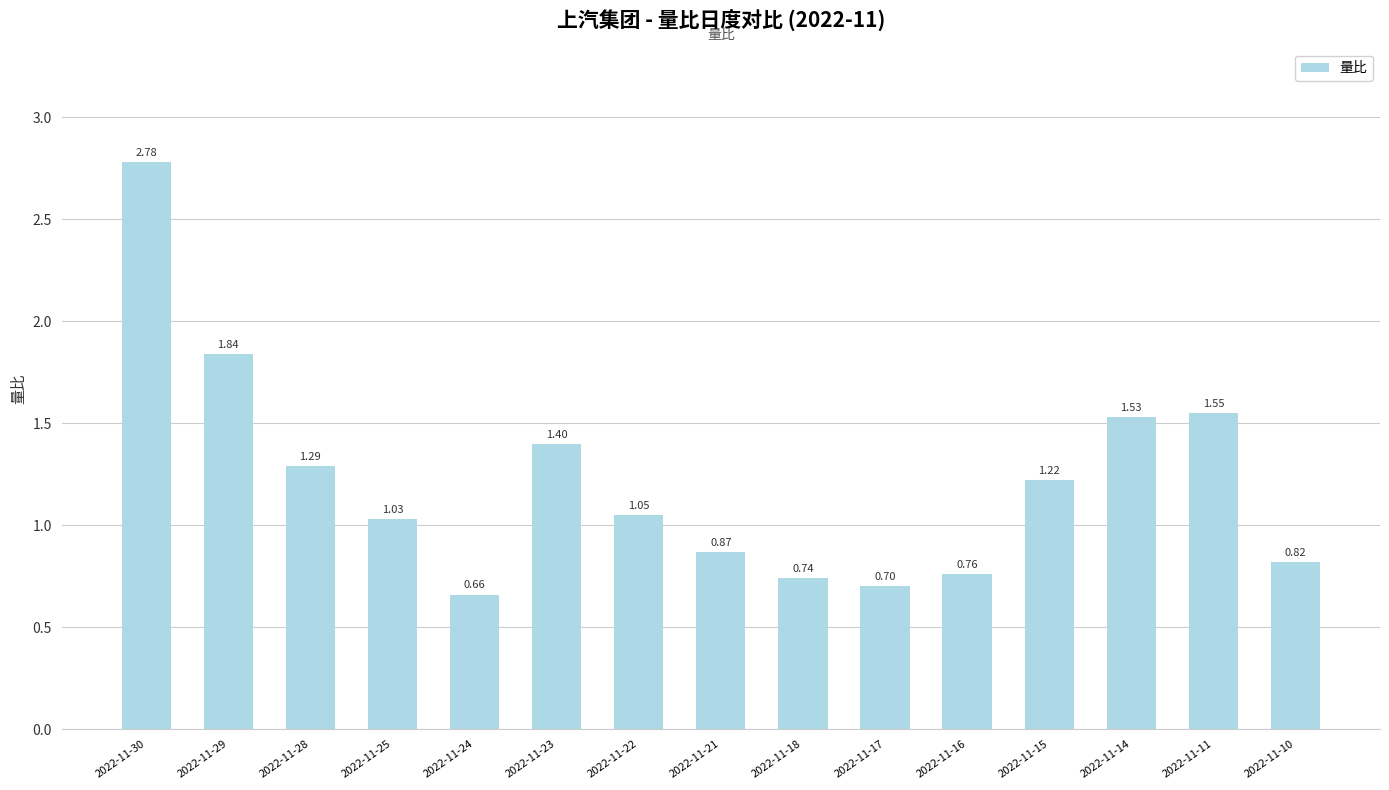

What is the smallest value displayed?

0.7